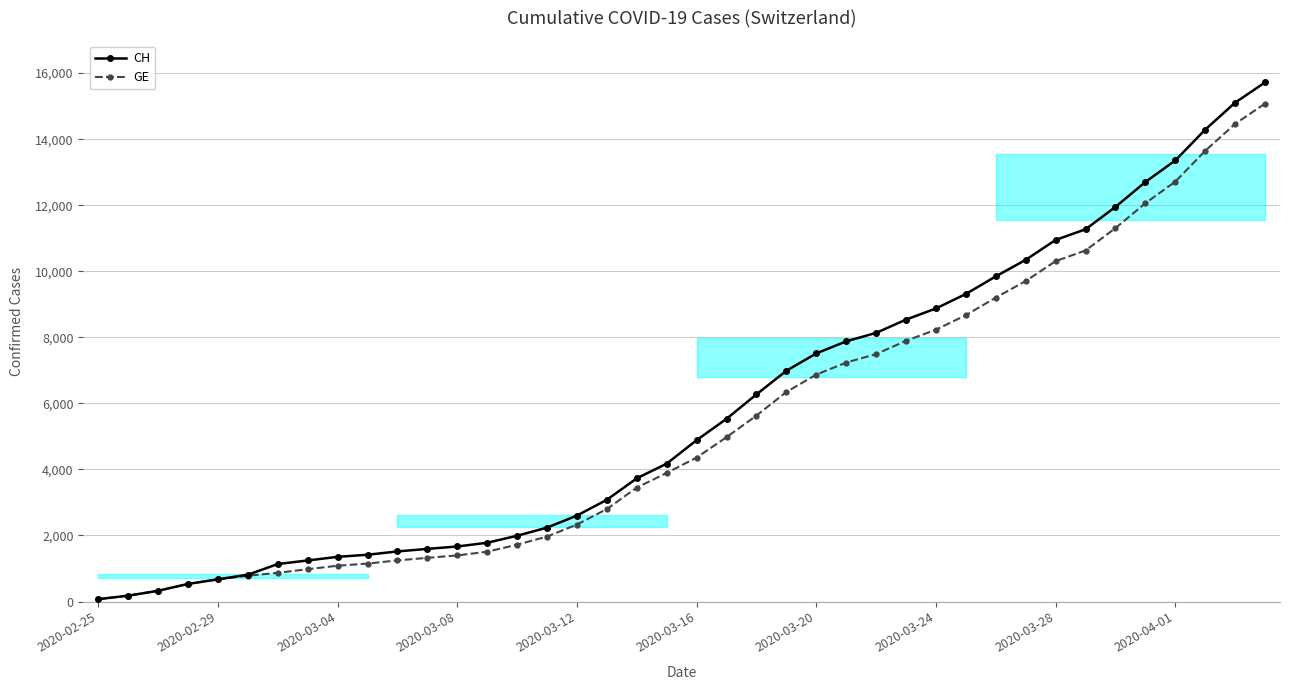

Which series has the widest spread of values?

CH